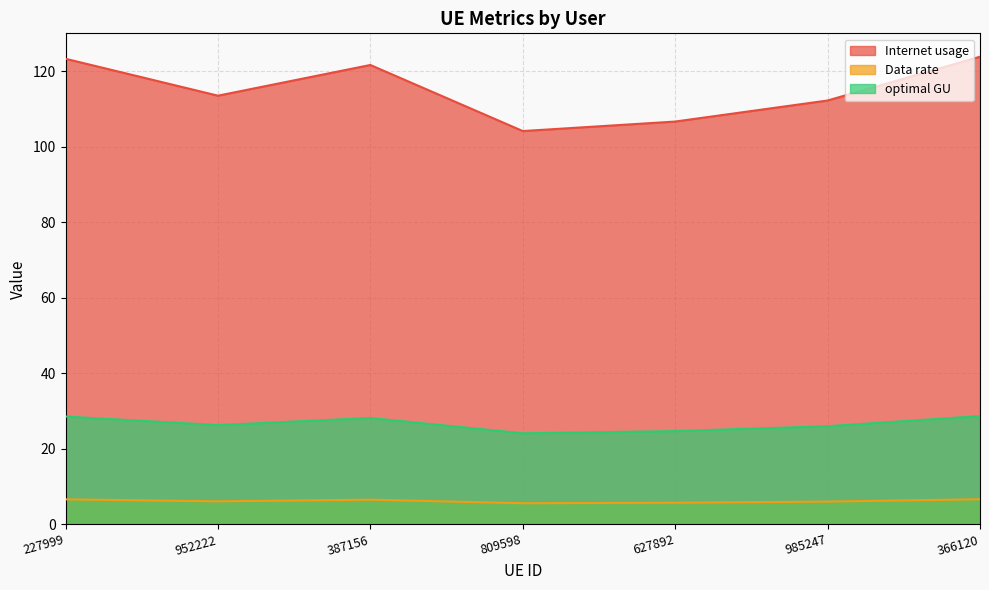

What is the label of the 7th point from the left?

366120